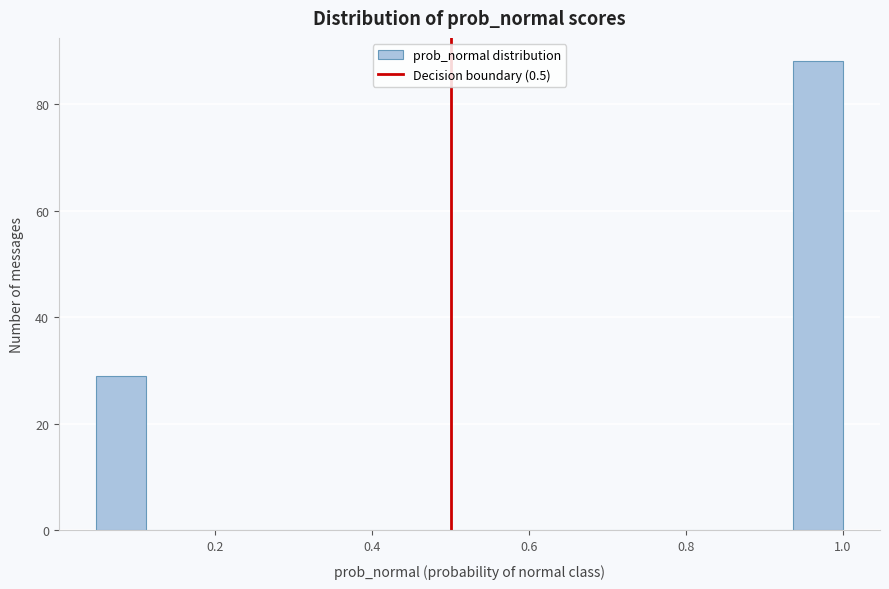

Around what value on the x-axis is the tallest bar? Give the approximate position of its centre, as read against the axis.

0.96